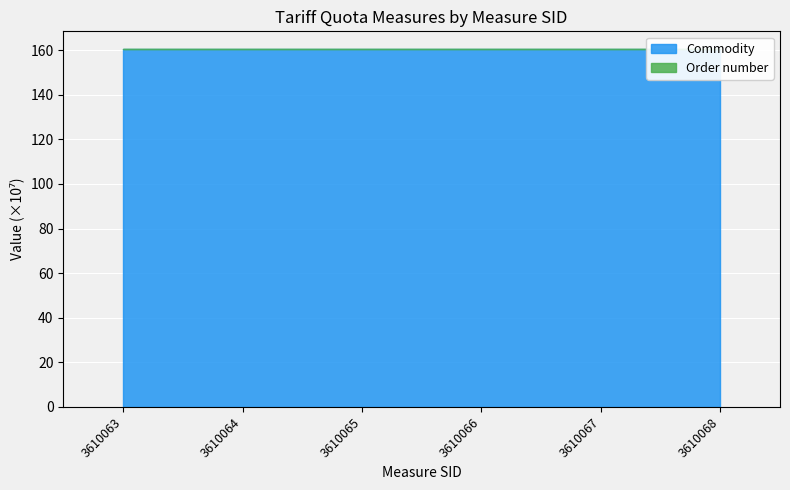

What is the average value?

160.4